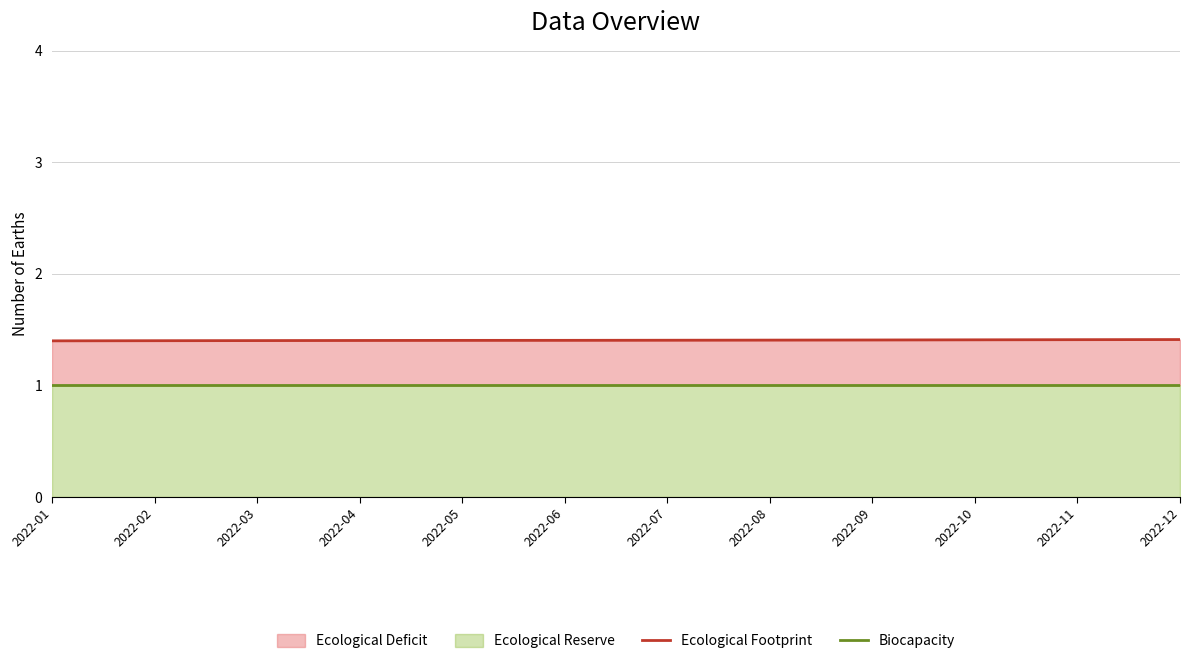

Reading right to left, transcribe all the data shown in this chart.

Ecological Footprint: 2022-12=1.4	2022-11=1.4	2022-10=1.4	2022-09=1.4	2022-08=1.4	2022-07=1.4	2022-06=1.4	2022-05=1.4	2022-04=1.4	2022-03=1.4	2022-02=1.4	2022-01=1.4
Biocapacity: 2022-12=1.0	2022-11=1.0	2022-10=1.0	2022-09=1.0	2022-08=1.0	2022-07=1.0	2022-06=1.0	2022-05=1.0	2022-04=1.0	2022-03=1.0	2022-02=1.0	2022-01=1.0